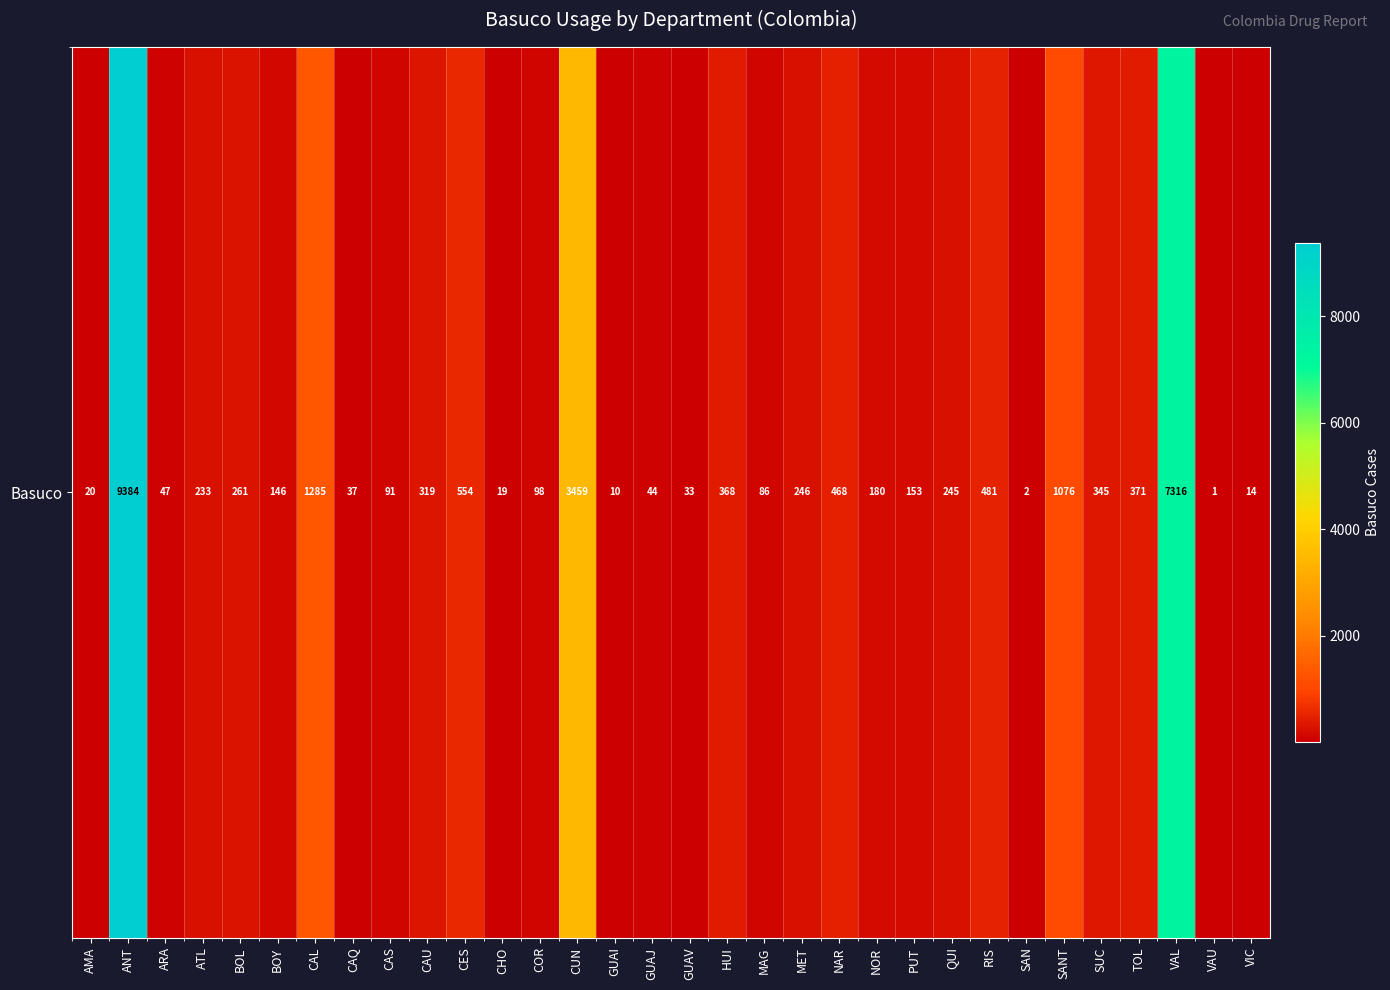

The chart shows a value of 481 at RIS. True or false?

True